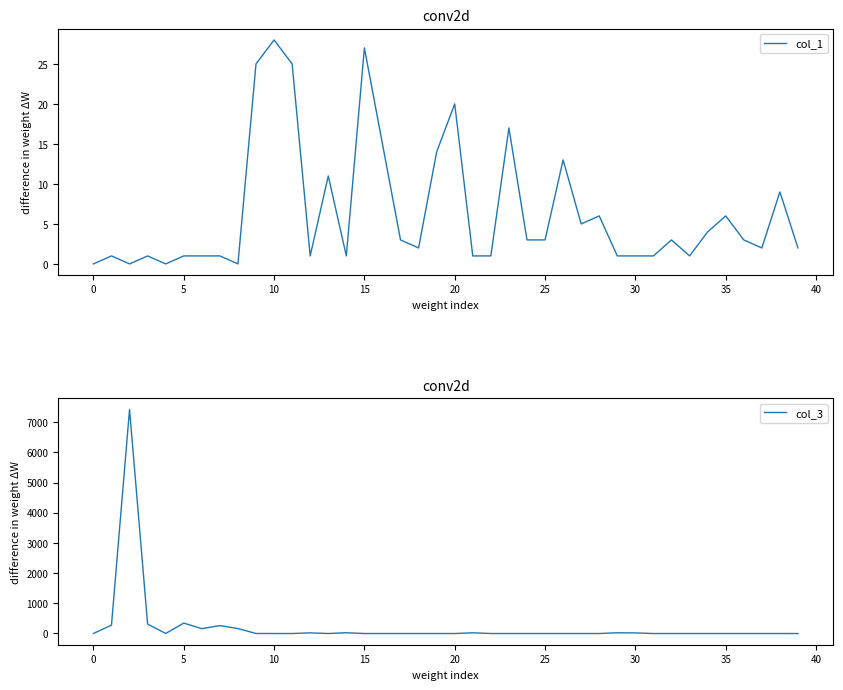

What is the difference between the maximum and minimum values in the col_1 series?

28